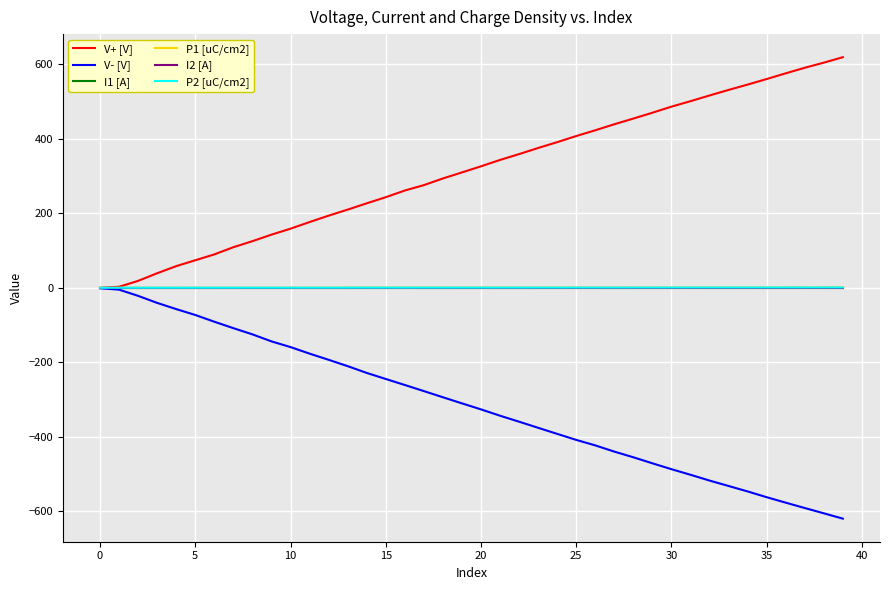

Rank the series by their maximum value, from highest to lowest.

V+ [V], P2 [uC/cm2], P1 [uC/cm2], I1 [A], I2 [A], V- [V]